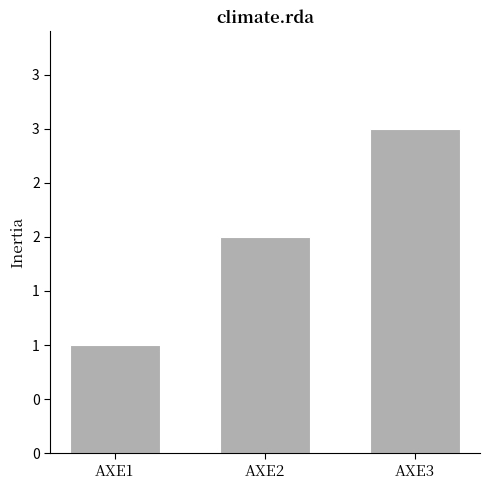

Does the chart contain any negative values?

No